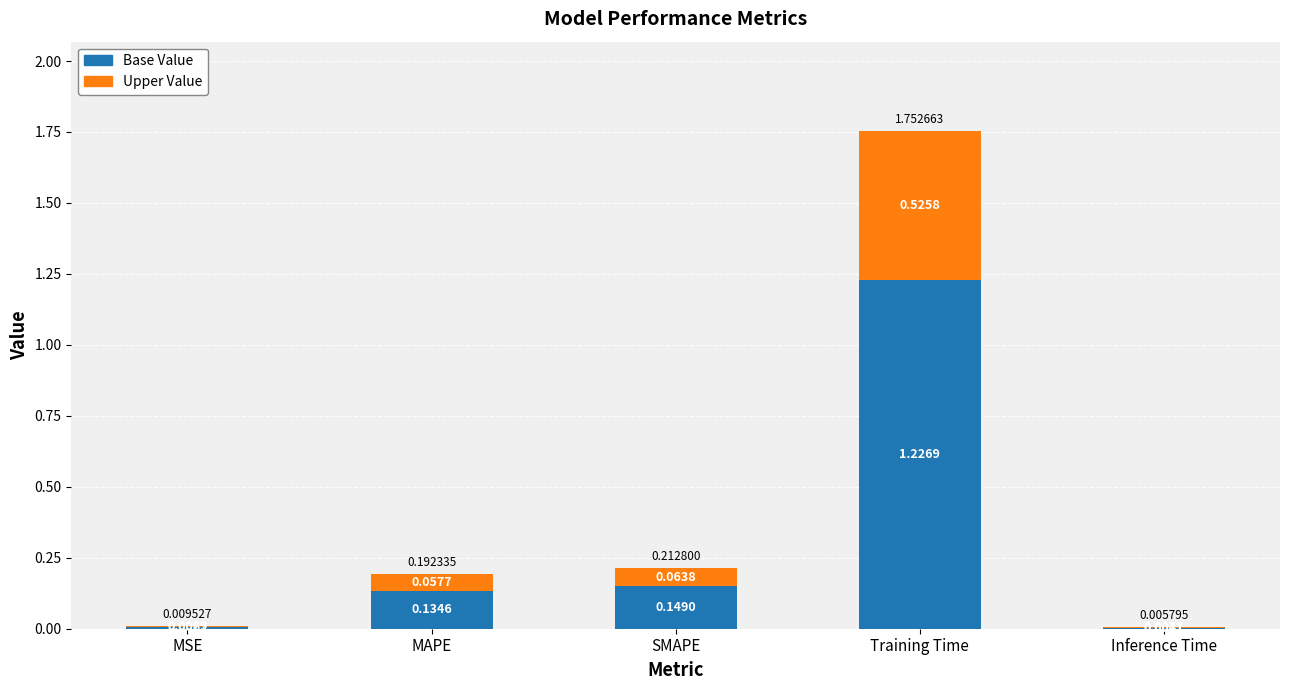

At which category is the sum across all series the highest?

Training Time